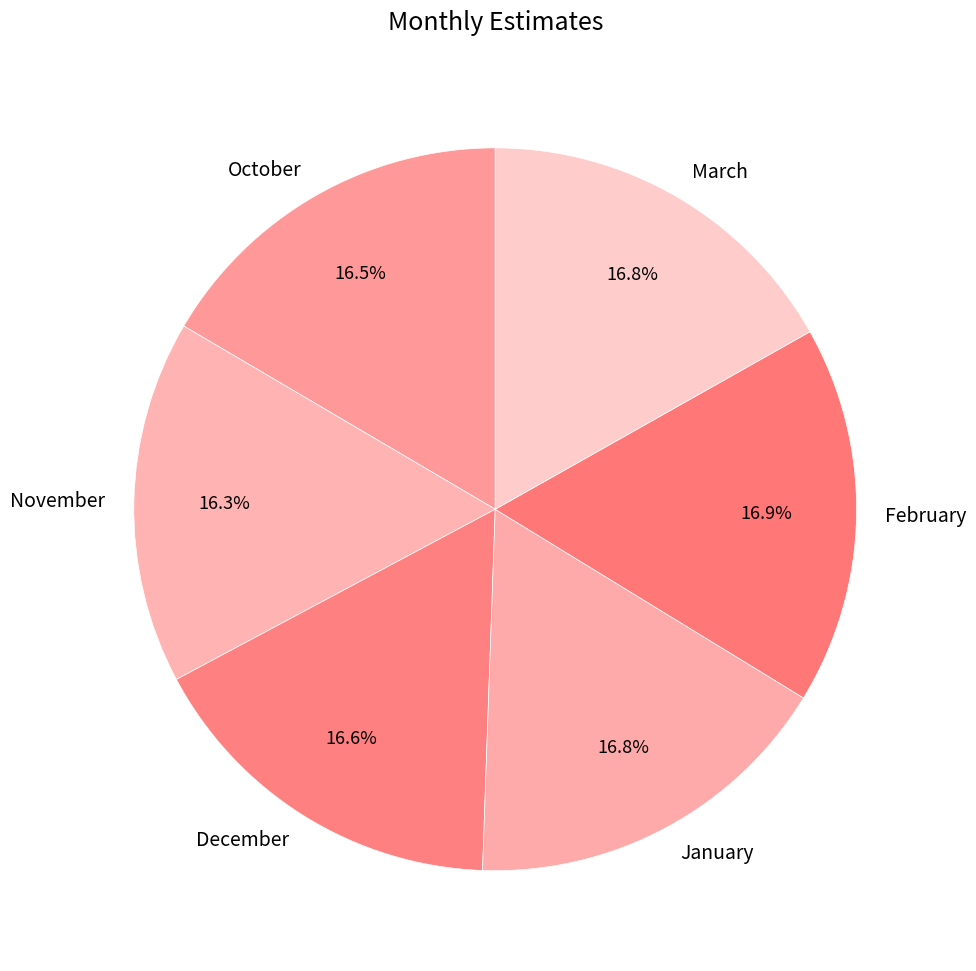

Does January represent more than half of the total?

No